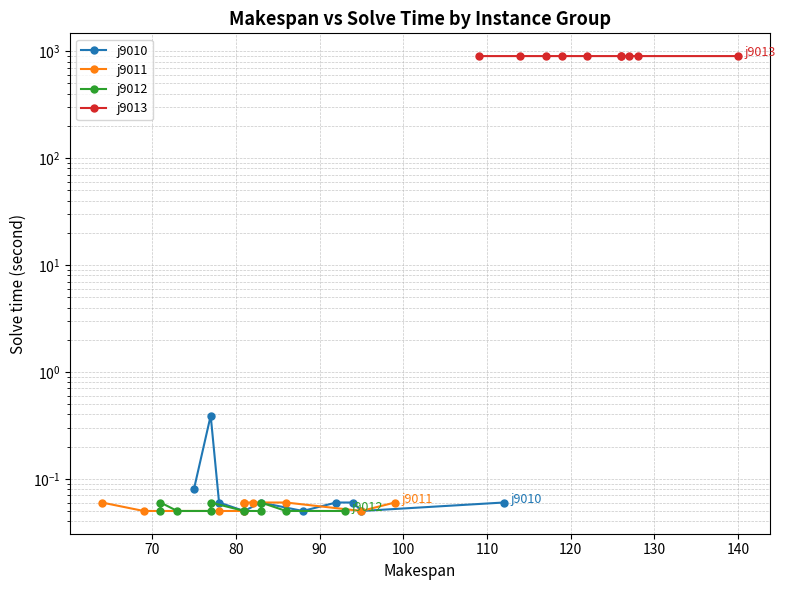

Does the chart display data point markers on the line(s)?

Yes